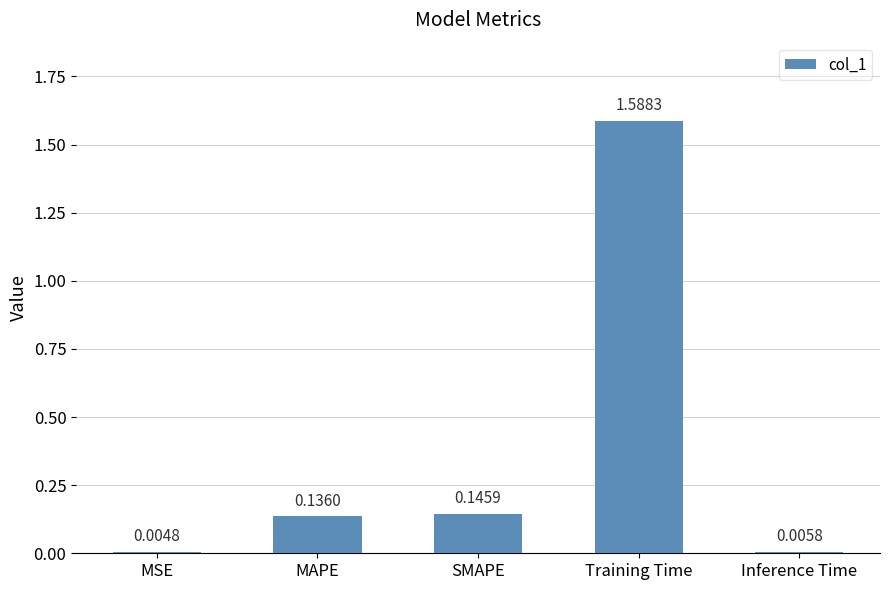

Are the bars horizontal?

No